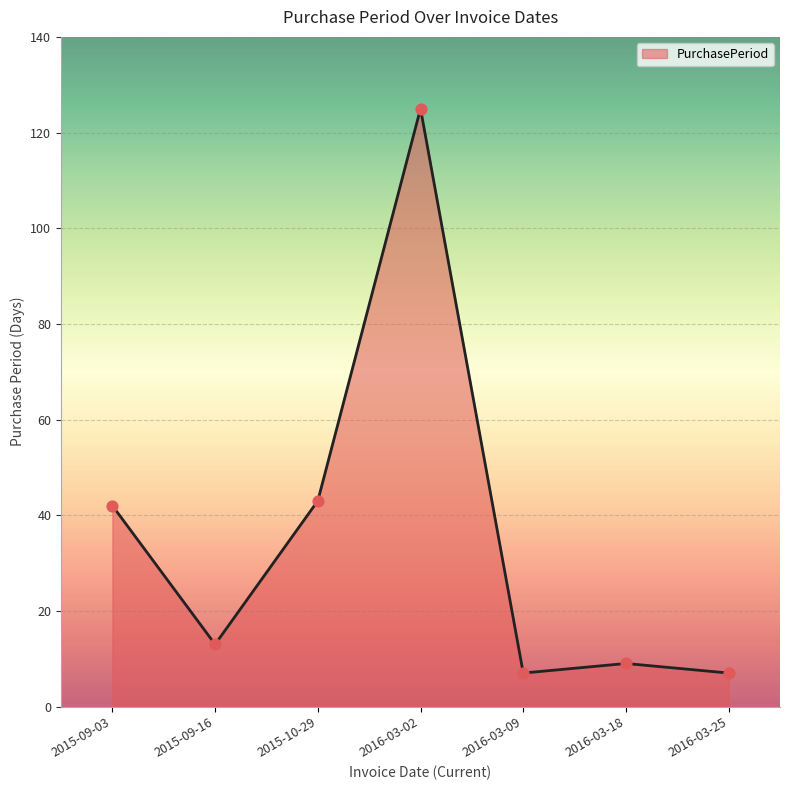

Which has a higher value, 2015-09-03 or 2016-03-09?

2015-09-03